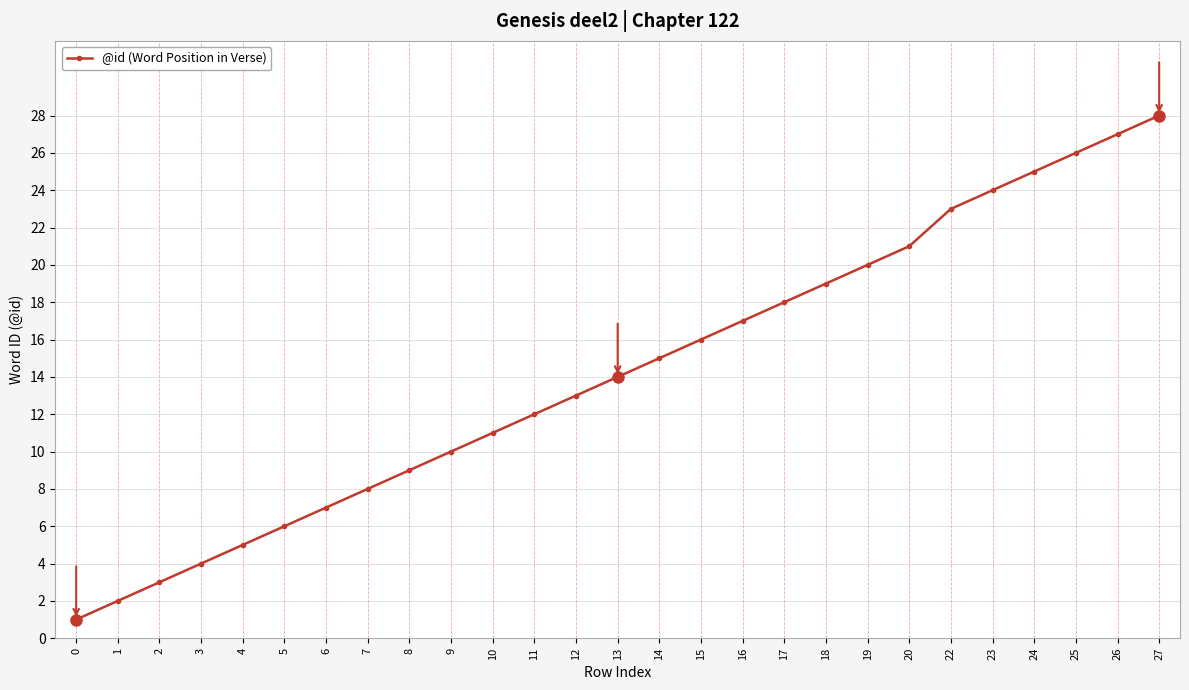

Reading left to right, list all the values displayed in this chart.

0=1	1=2	2=3	3=4	4=5	5=6	6=7	7=8	8=9	9=10	10=11	11=12	12=13	13=14	14=15	15=16	16=17	17=18	18=19	19=20	20=21	22=23	23=24	24=25	25=26	26=27	27=28